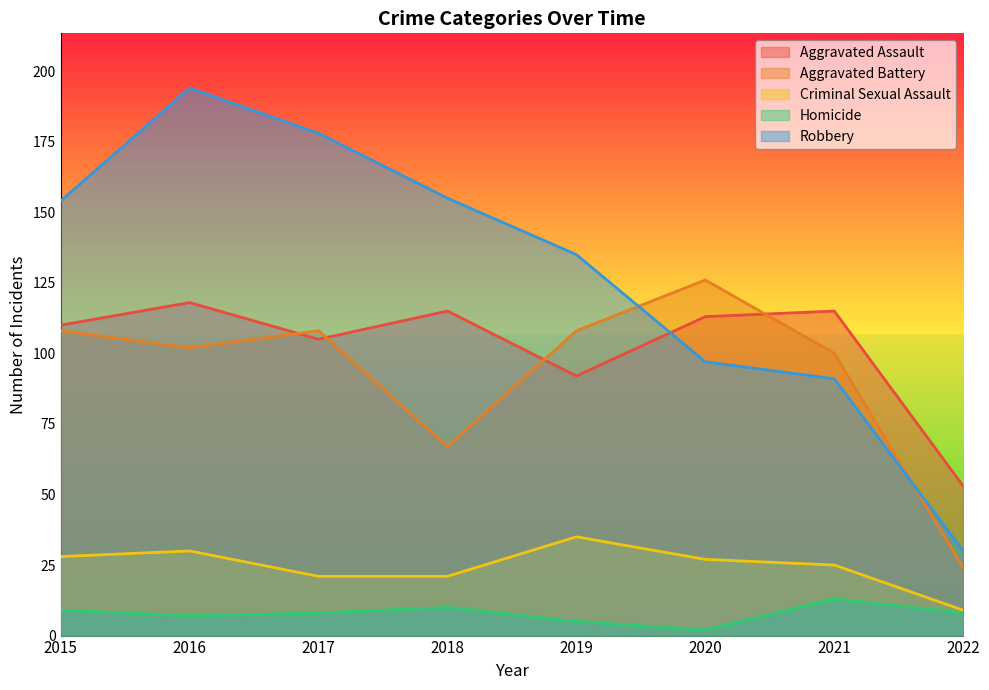

Between 2018 and 2022, which series saw the biggest shift?

Robbery